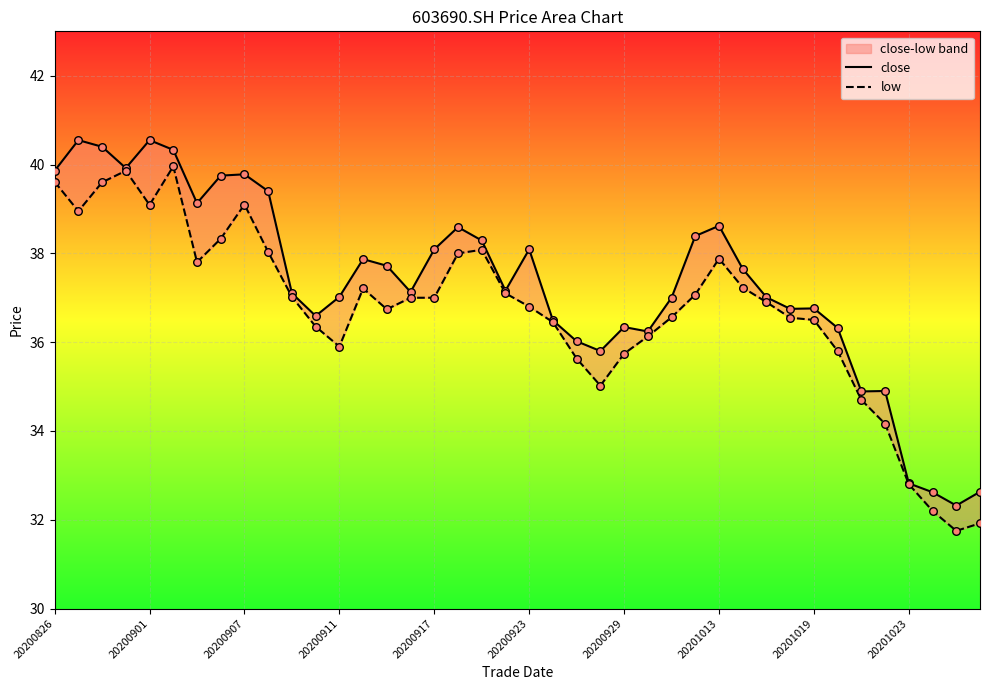

What are all the series names shown in the legend?

close, low